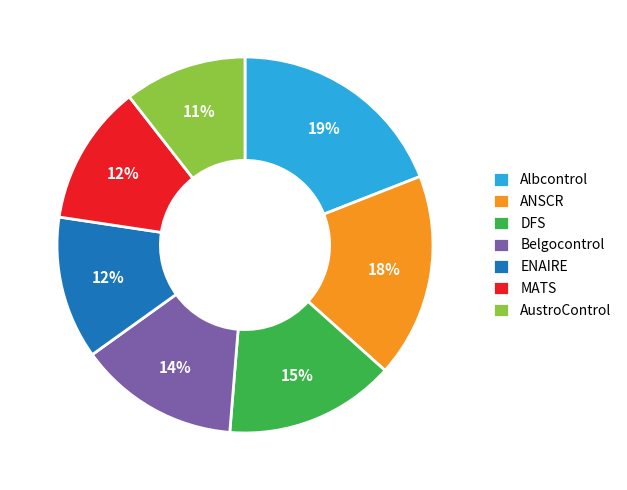

Combined, do ANSCR and ENAIRE account for over 50%?

No